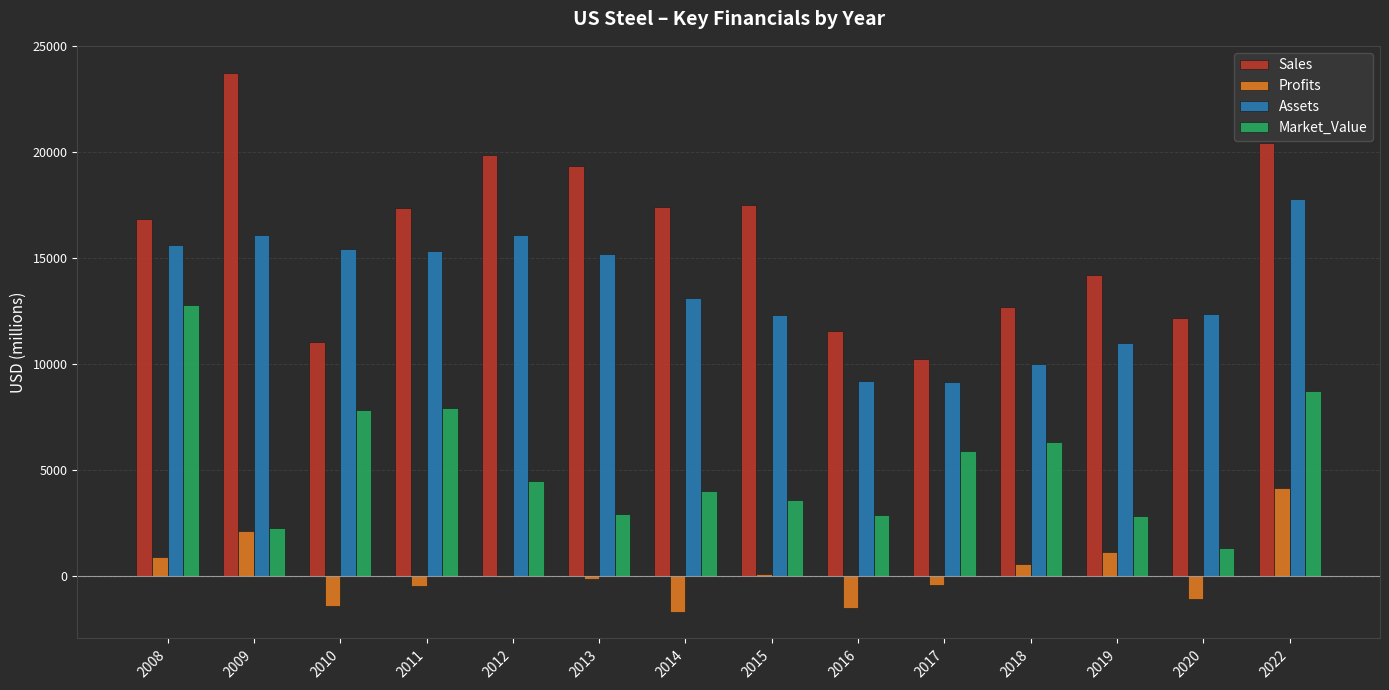

At which category does the chart reach its peak across all series?

2009